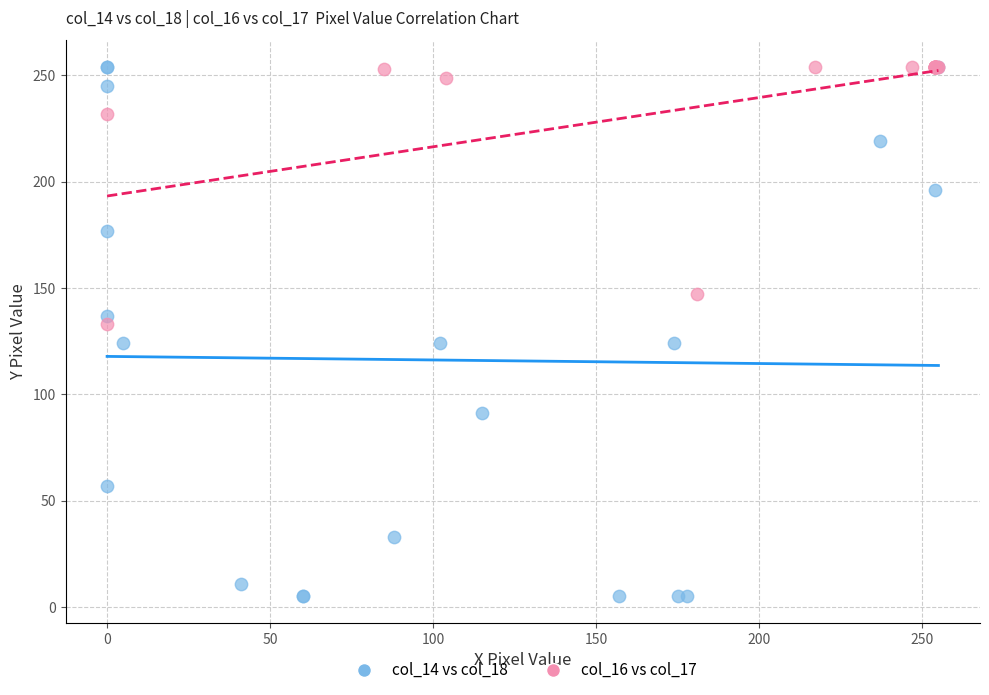

Which series reaches the minimum Y coordinate?

col_14 vs col_18